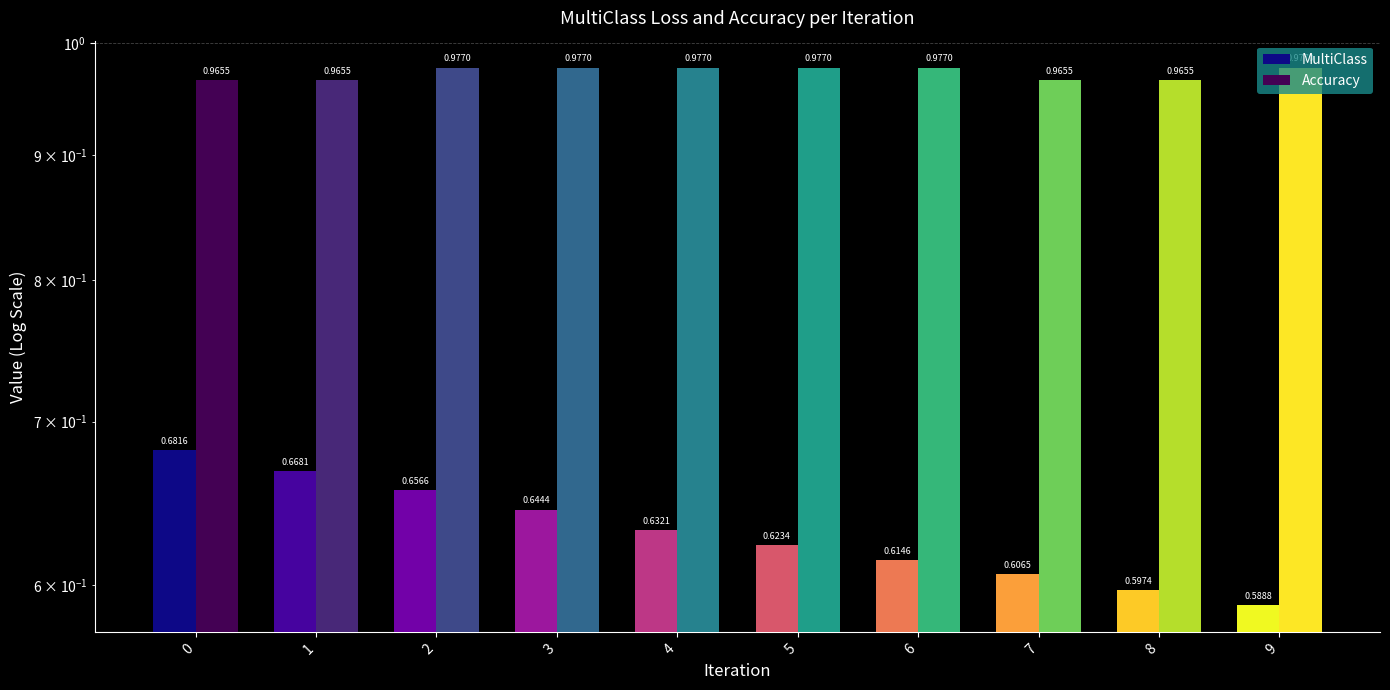

What is the maximum value for Accuracy?

1.0